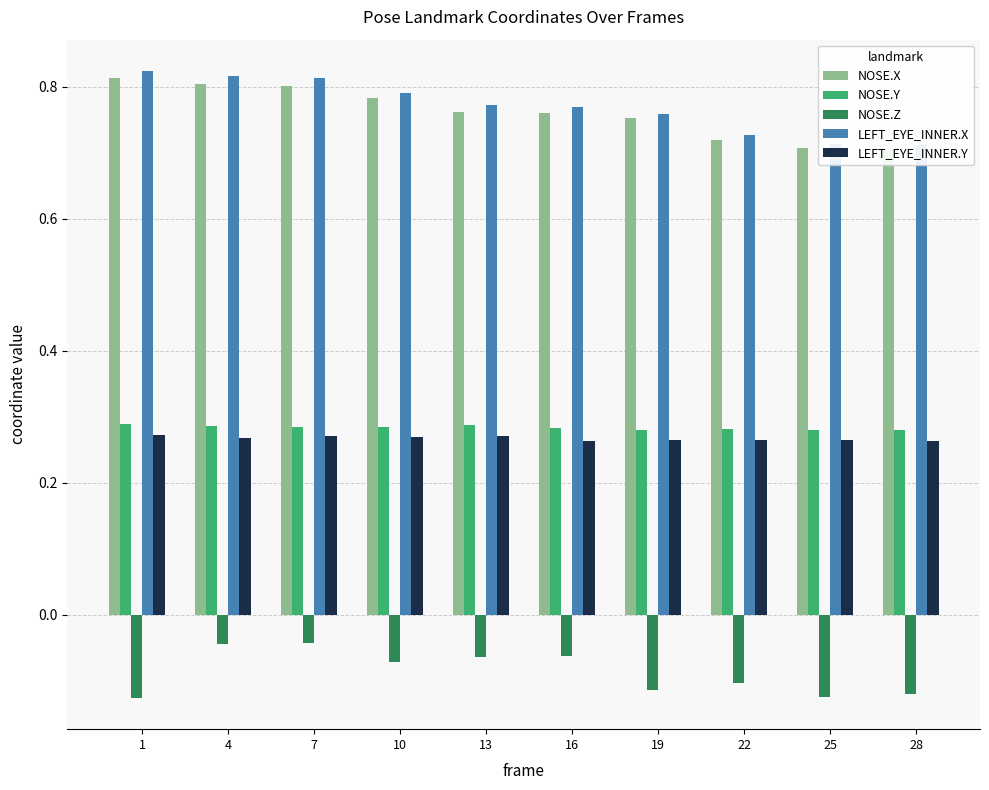

Count the number of categories in the chart.

10